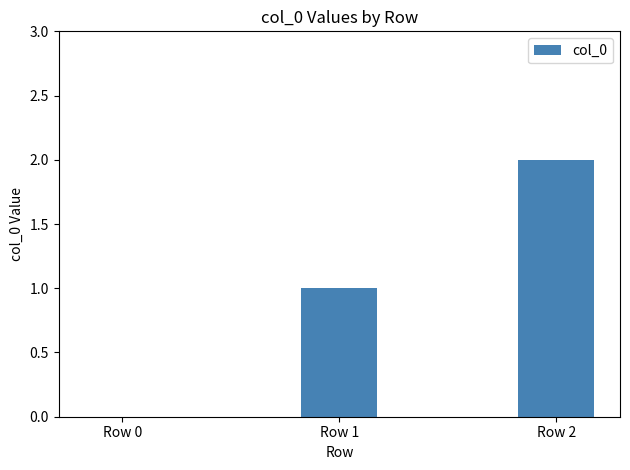

Which label corresponds to the largest value in the chart?

Row 2